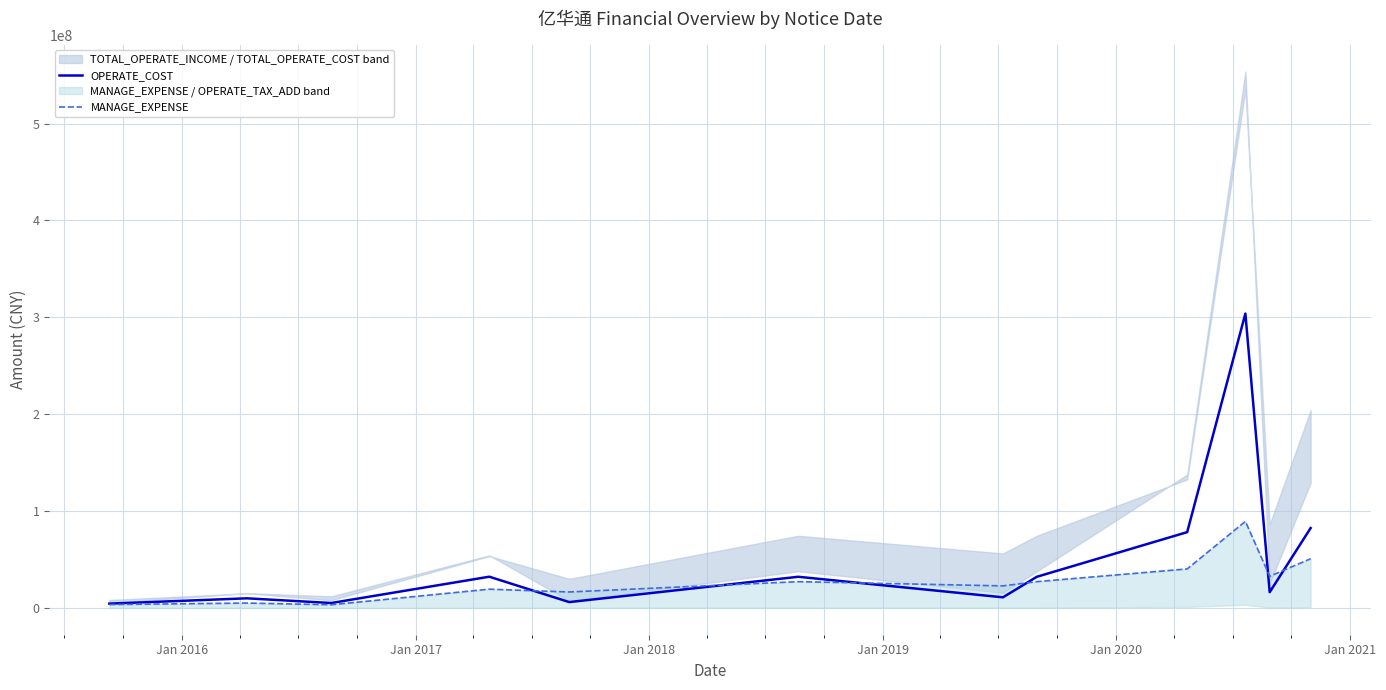

What is the minimum value shown in the chart?

3252821.3